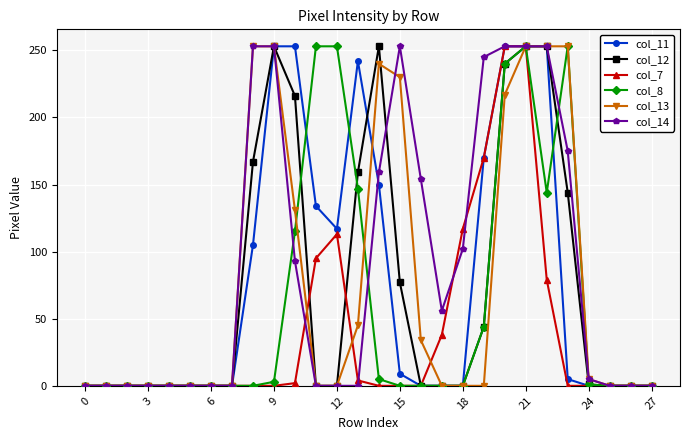

At how many categories does at least one series exceed 215?

13